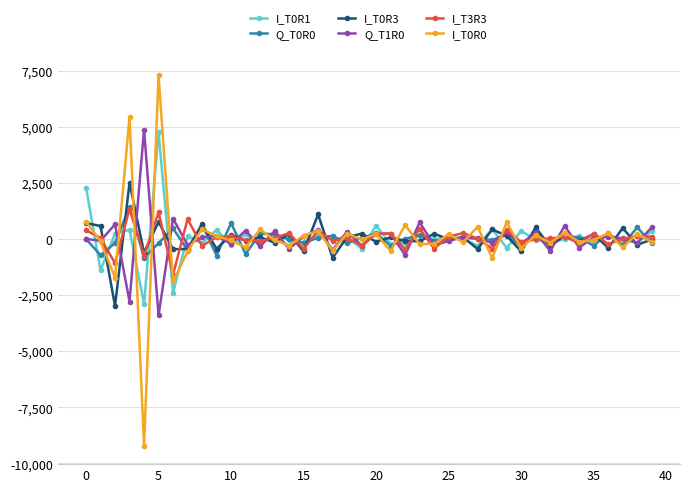

Which series has the largest range (max minus min)?

I_T0R0